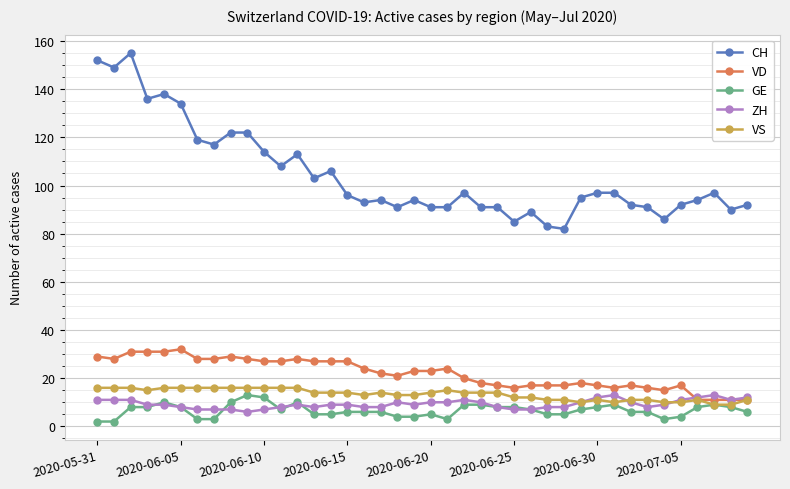

Does the chart have visible grid lines?

Yes